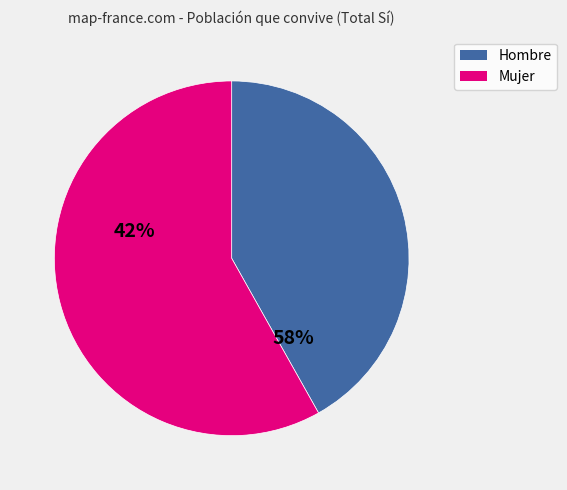

How many slices are in this pie chart?

2